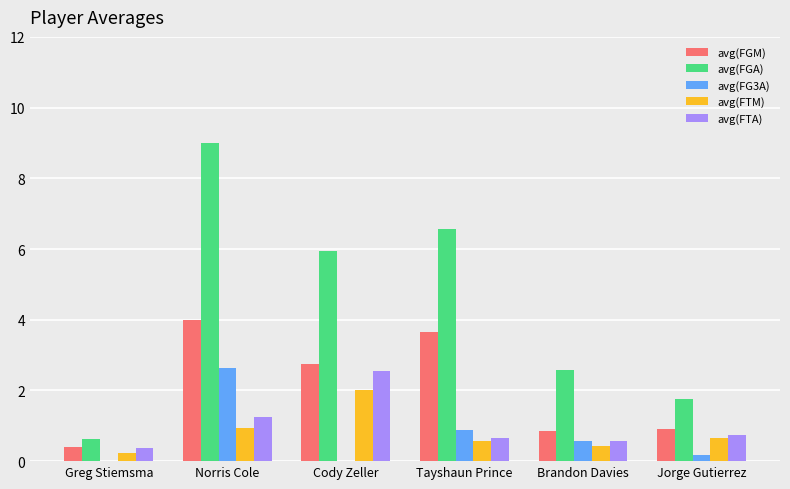

Count the number of data series in this chart.

5